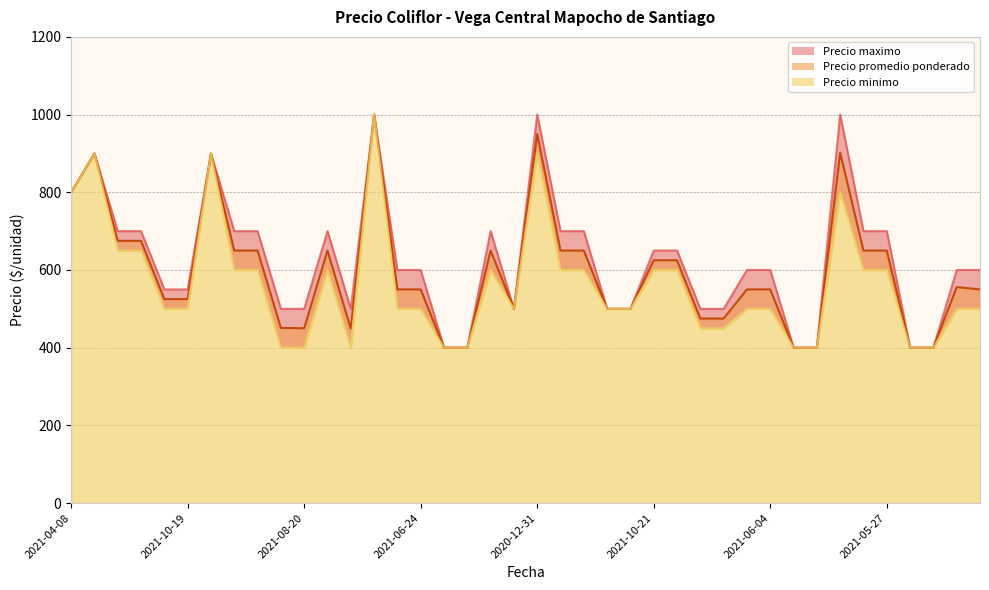

What are all the series names shown in the legend?

Precio promedio ponderado, Precio minimo, Precio maximo